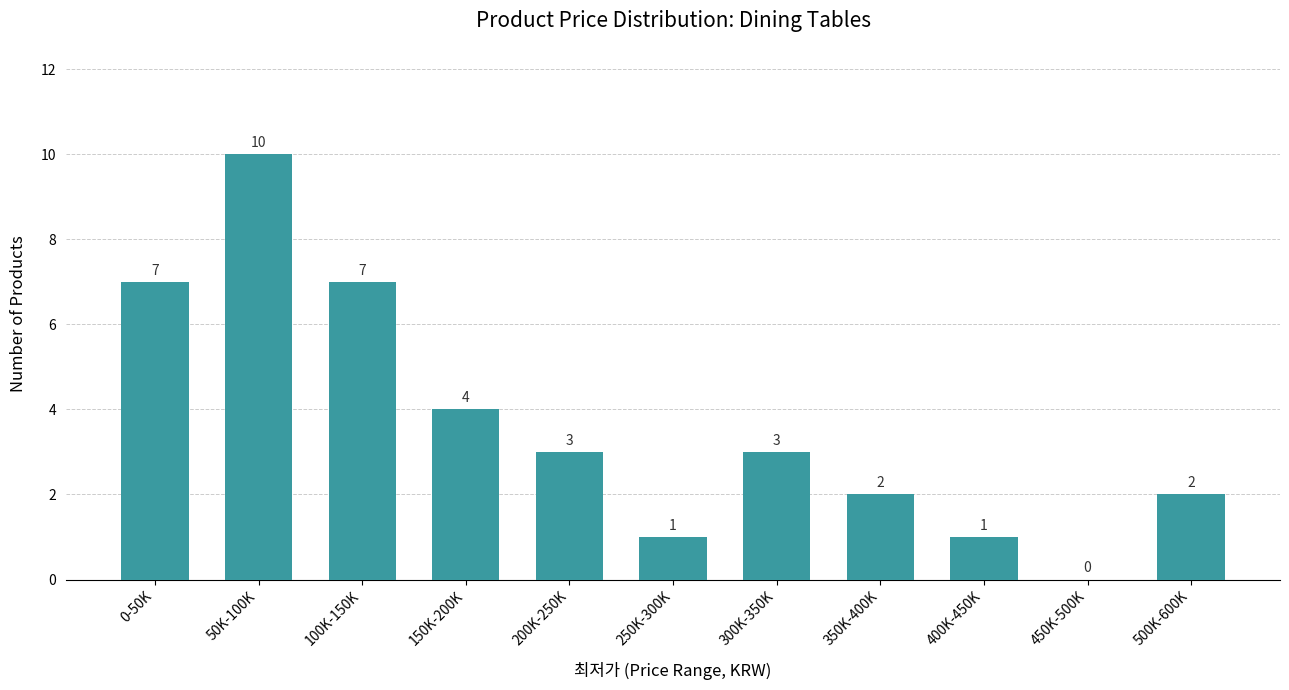

Reading right to left, extract all data points from this chart.

500K-600K=2	450K-500K=0	400K-450K=1	350K-400K=2	300K-350K=3	250K-300K=1	200K-250K=3	150K-200K=4	100K-150K=7	50K-100K=10	0-50K=7